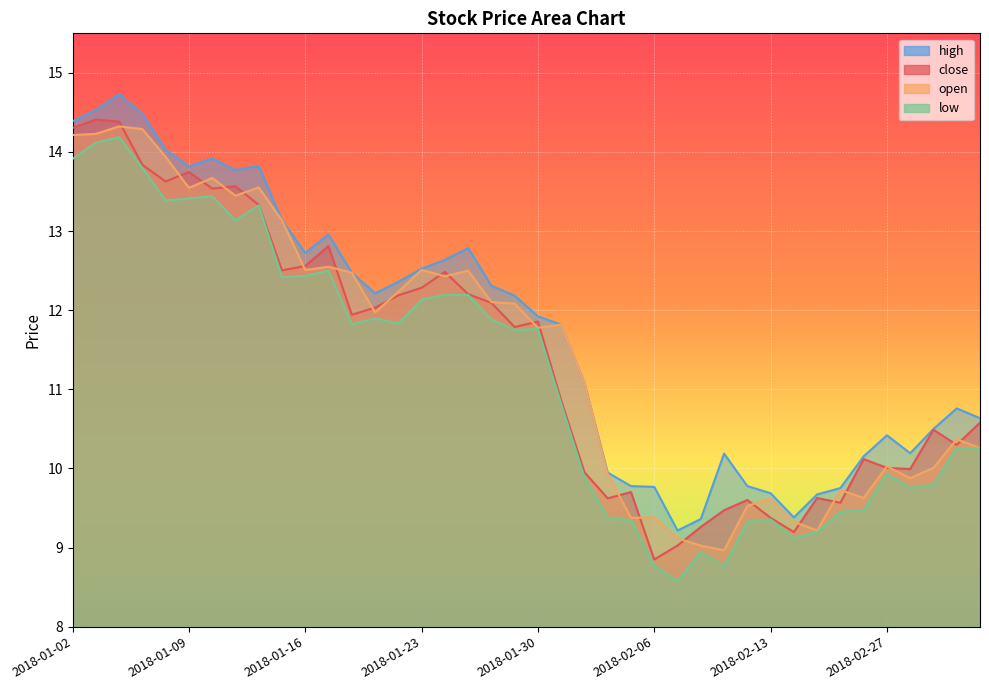

What are all the series names shown in the legend?

close, open, high, low